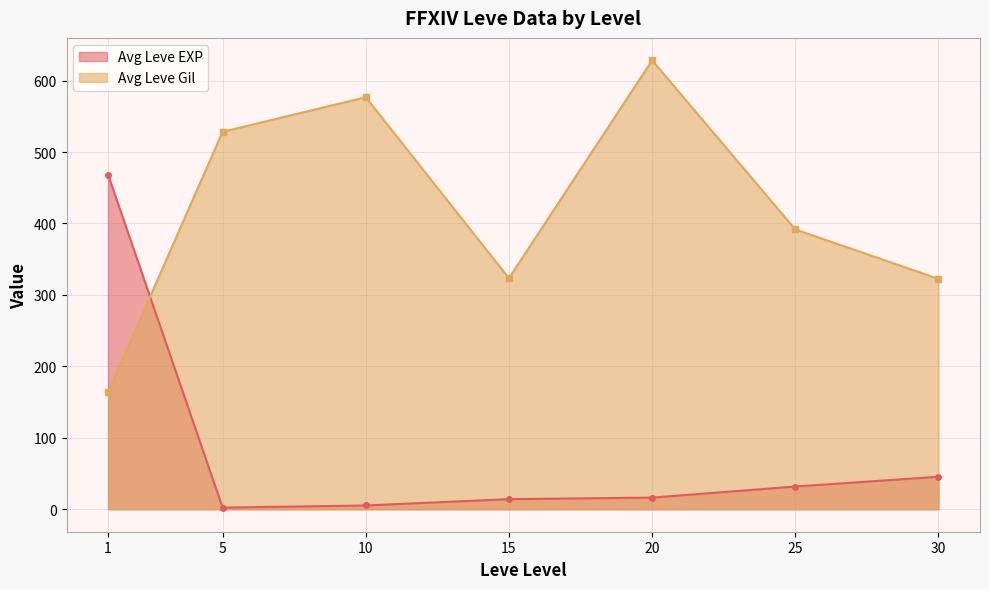

In Avg Leve Gil, how many points are higher than both neighbors (excluding endpoints)?

2